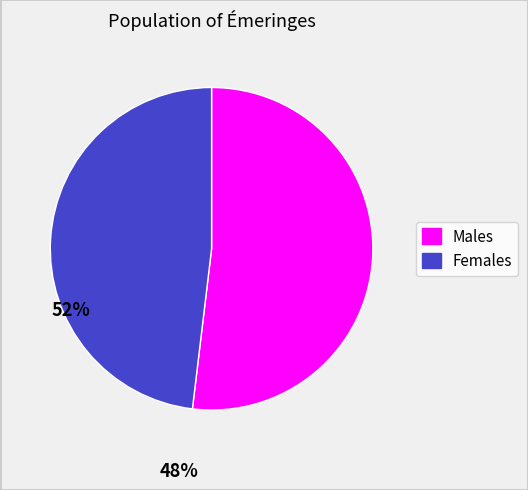

Does any single category account for the majority?

Yes